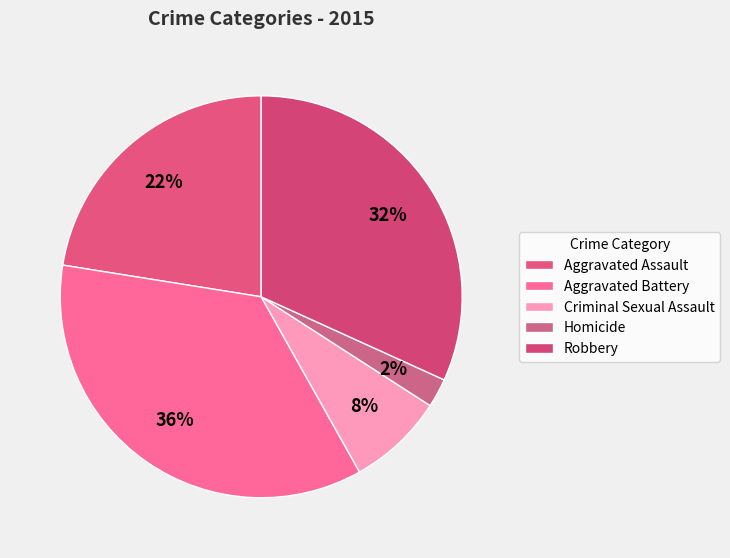

The Homicide slice represents 2% of the pie. True or false?

True